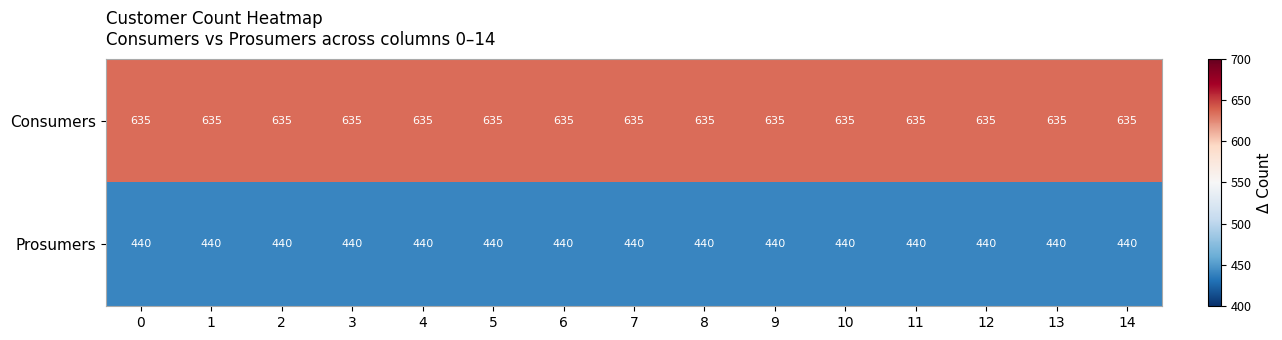

What is the spread (max minus min) of values at 3?

195